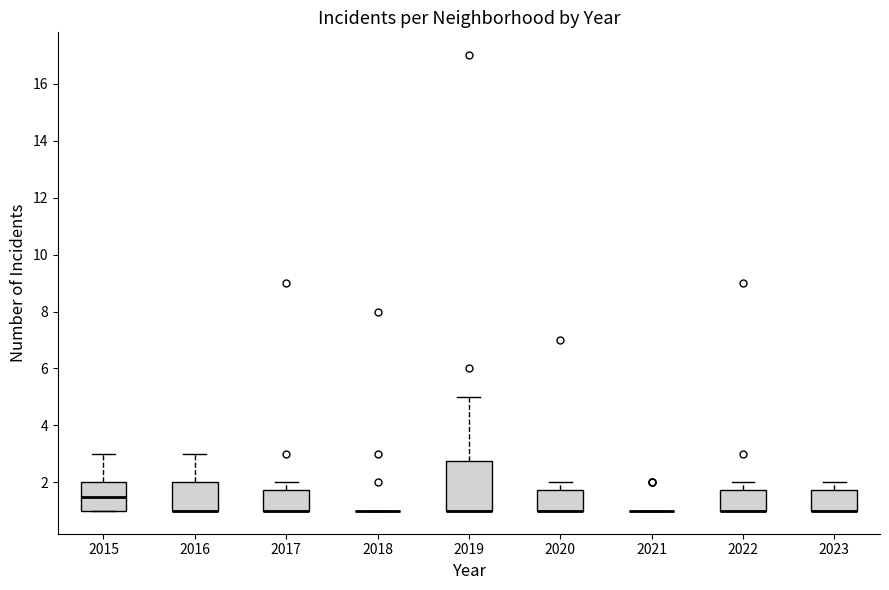

Which box is the tallest, from its lower edge to its upper edge?

2019